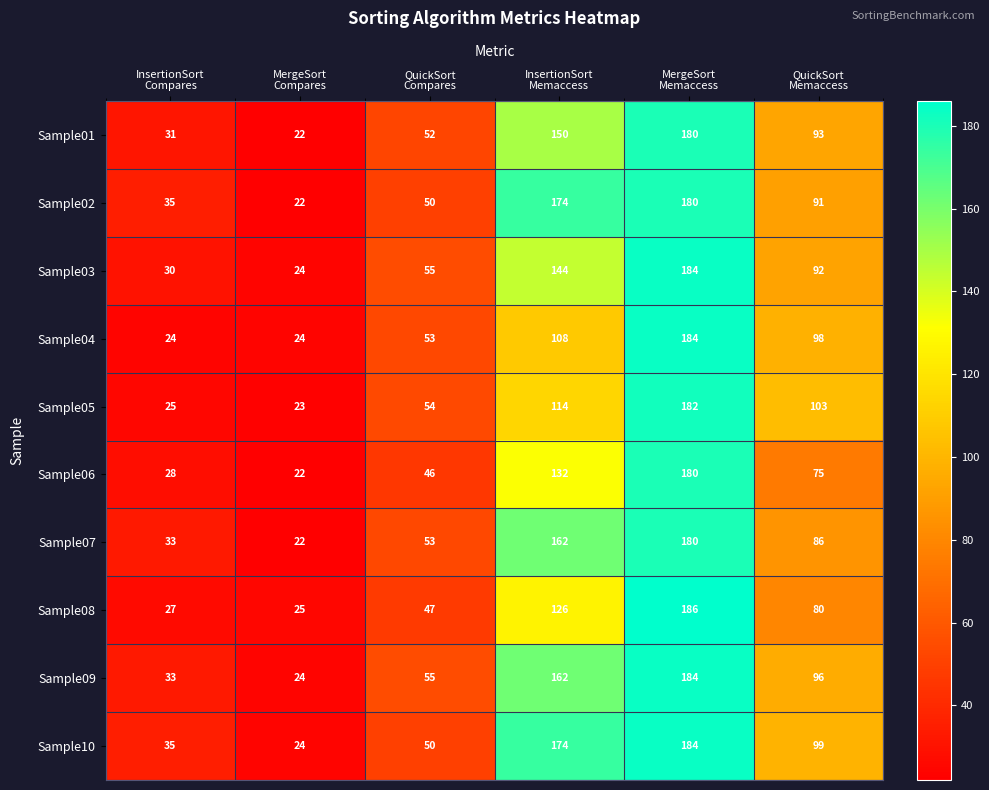

What is the difference between the second highest and second lowest values in the Sample04 series?

84